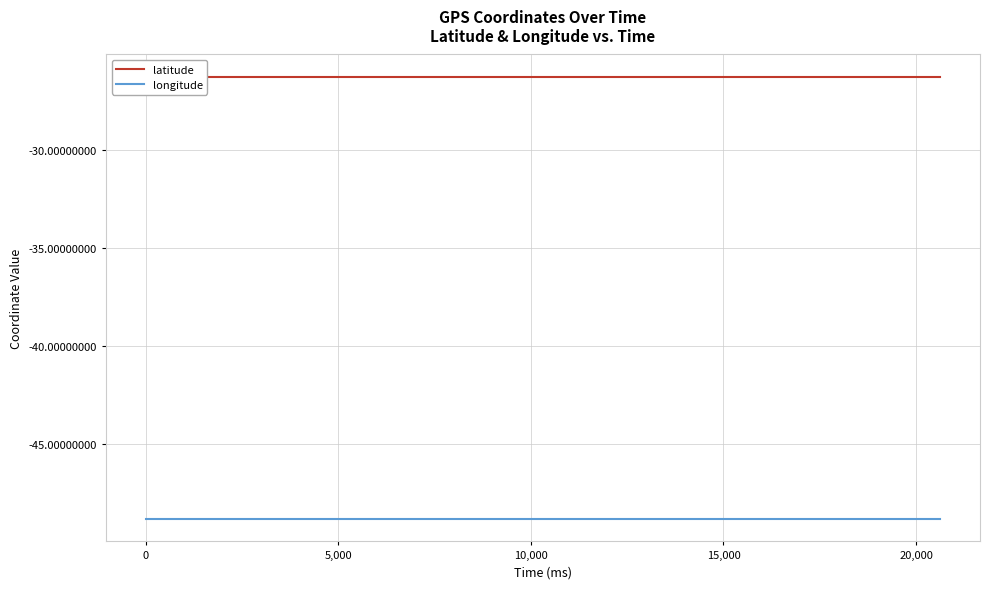

What is the minimum value shown in the chart?

-48.9